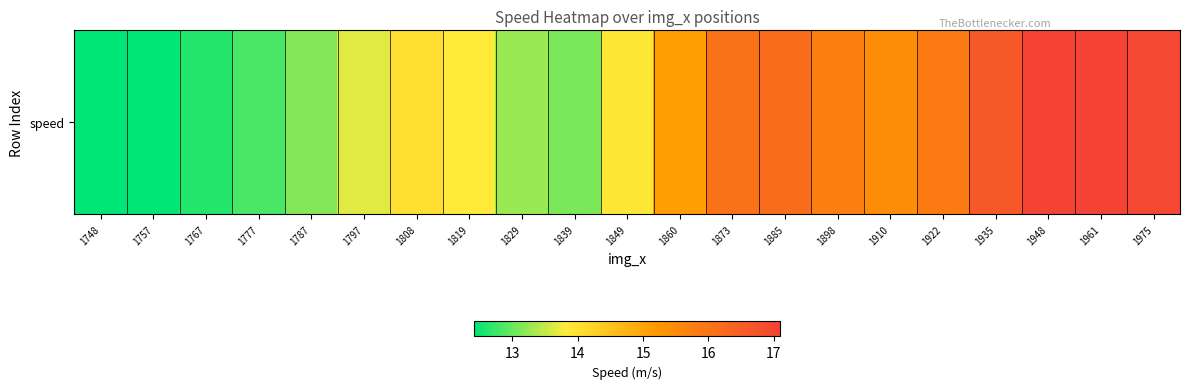

Where does the data first go above 14?

1808